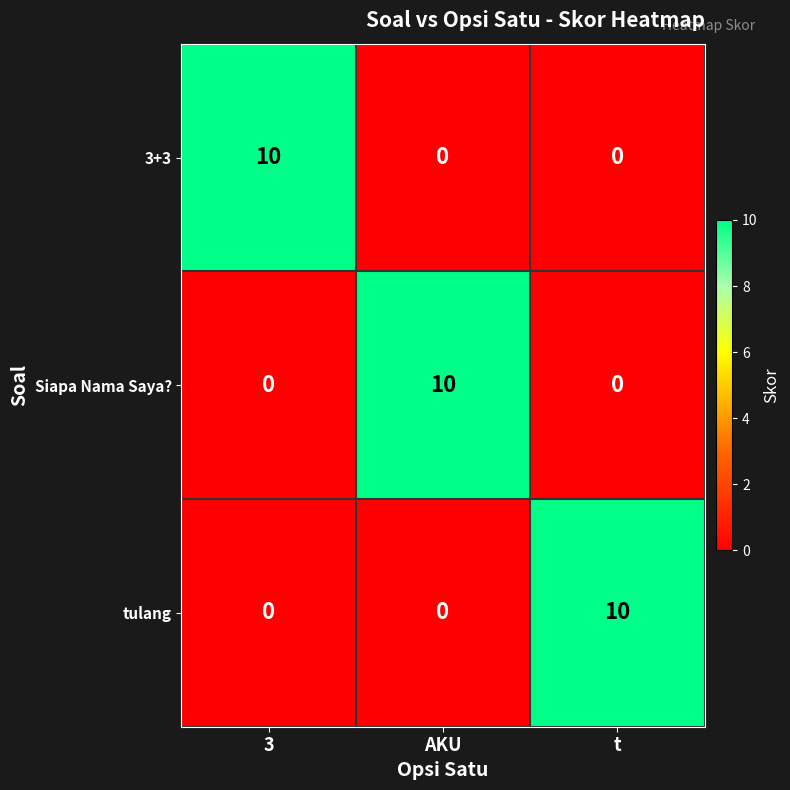

What is the sum of the Siapa Nama Saya? values at AKU and 3?

10